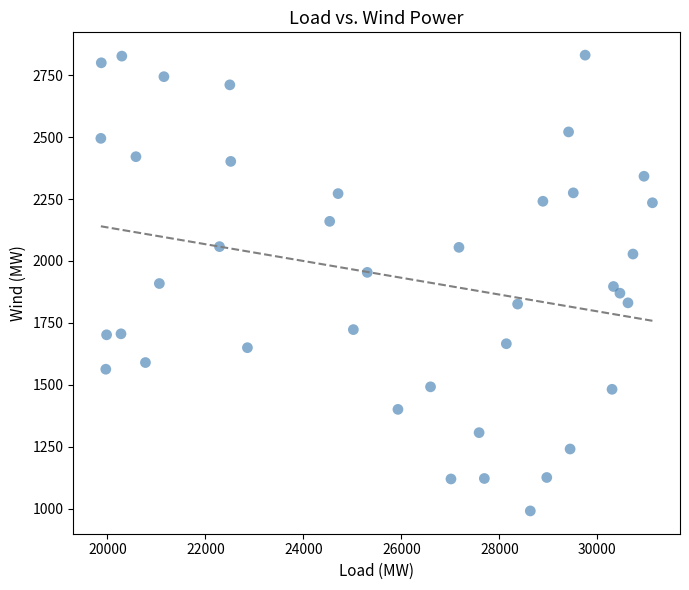

What is the range of Y values (max minus min)?

1840